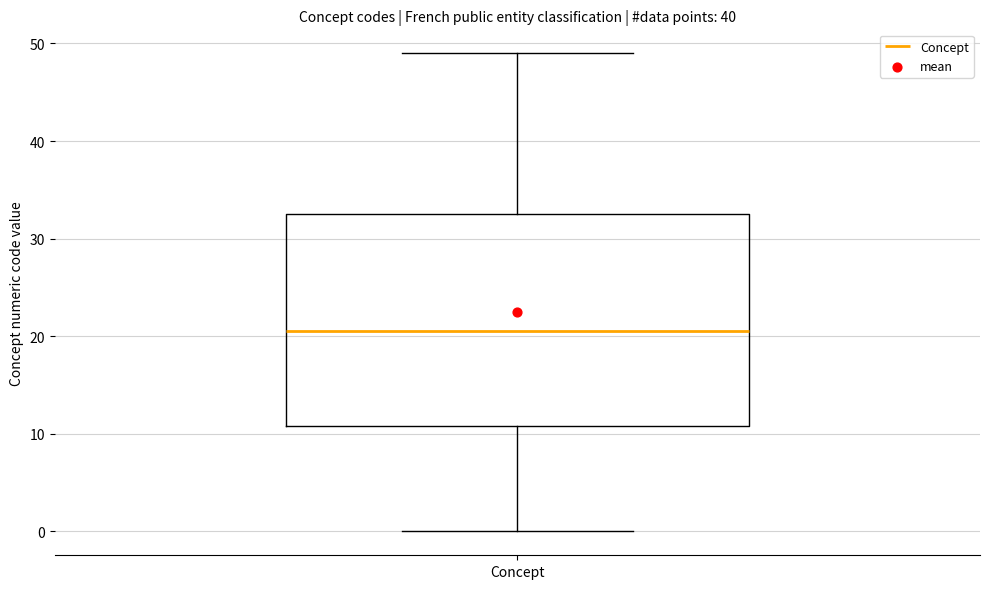

Read this box plot against the y-axis: the position of the median line, the range covered by the box, and the ends of both whiskers. The values are not printed on the chart, so give them approximately, as read against the axis.

median 21, box 11 to 33, whiskers 0 to 49